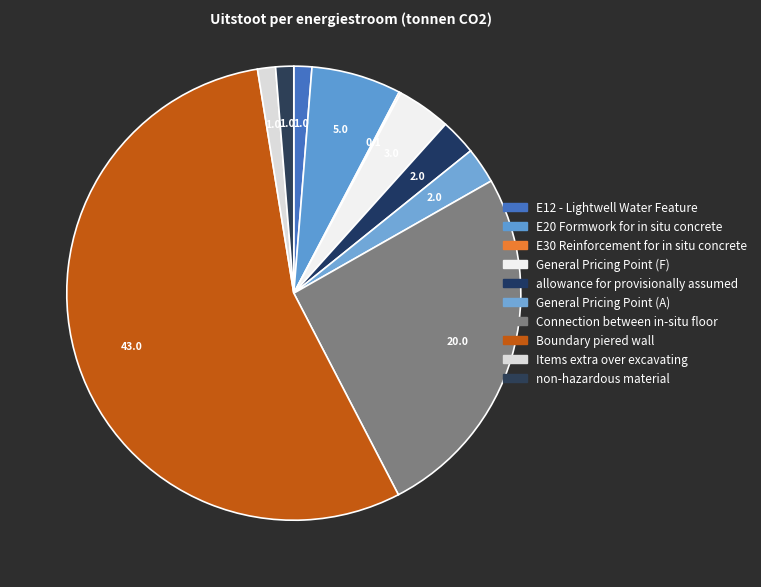

What percentage is the General Pricing Point (F) slice, to the nearest percent?

4%